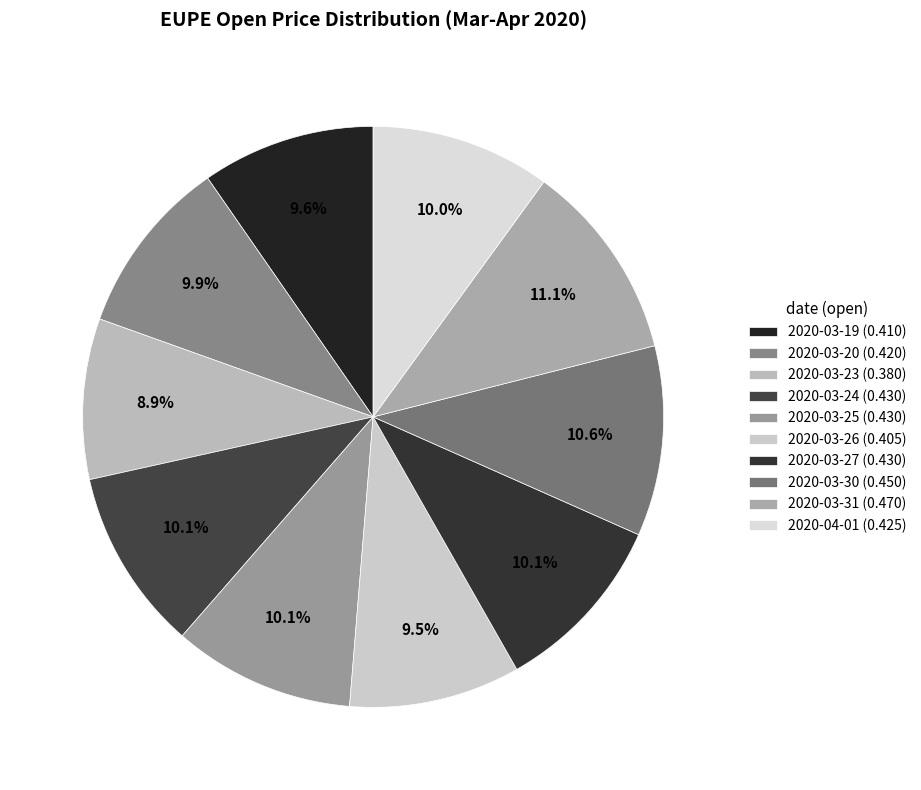

How many segments does this pie chart have?

10